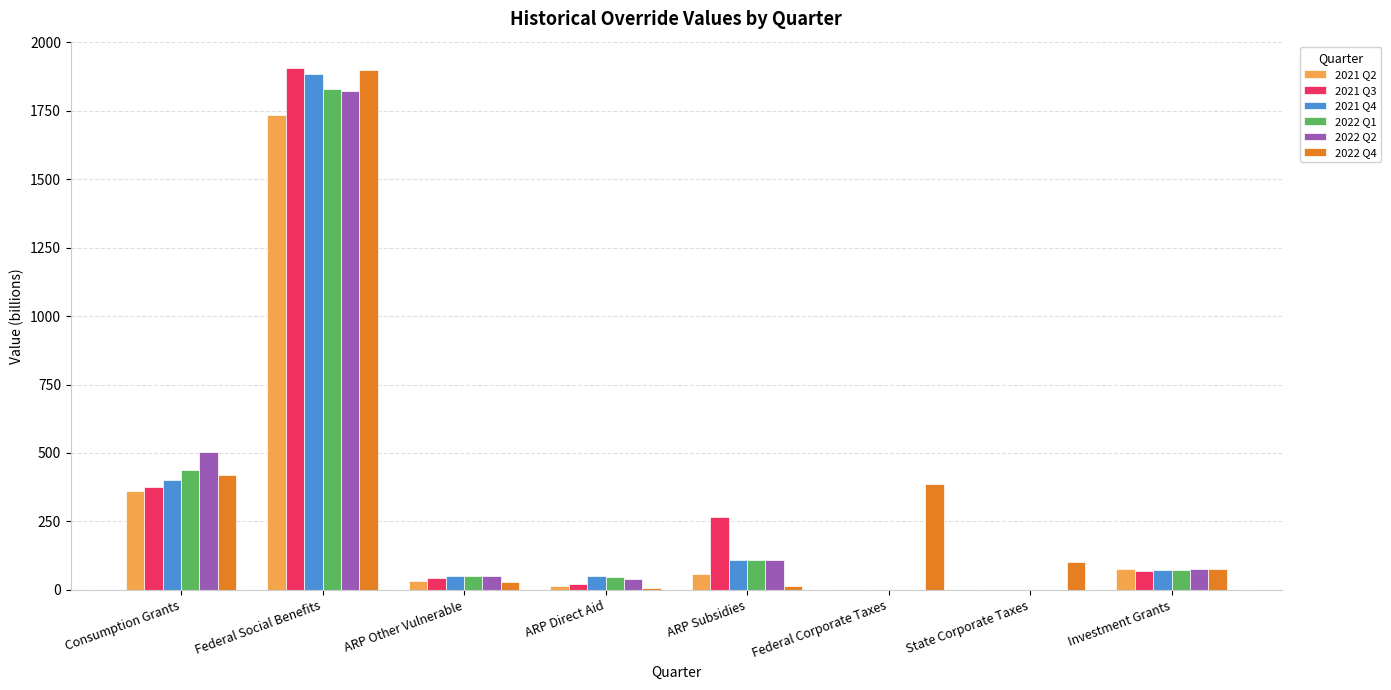

At which category is the sum across all series the highest?

Federal Social Benefits